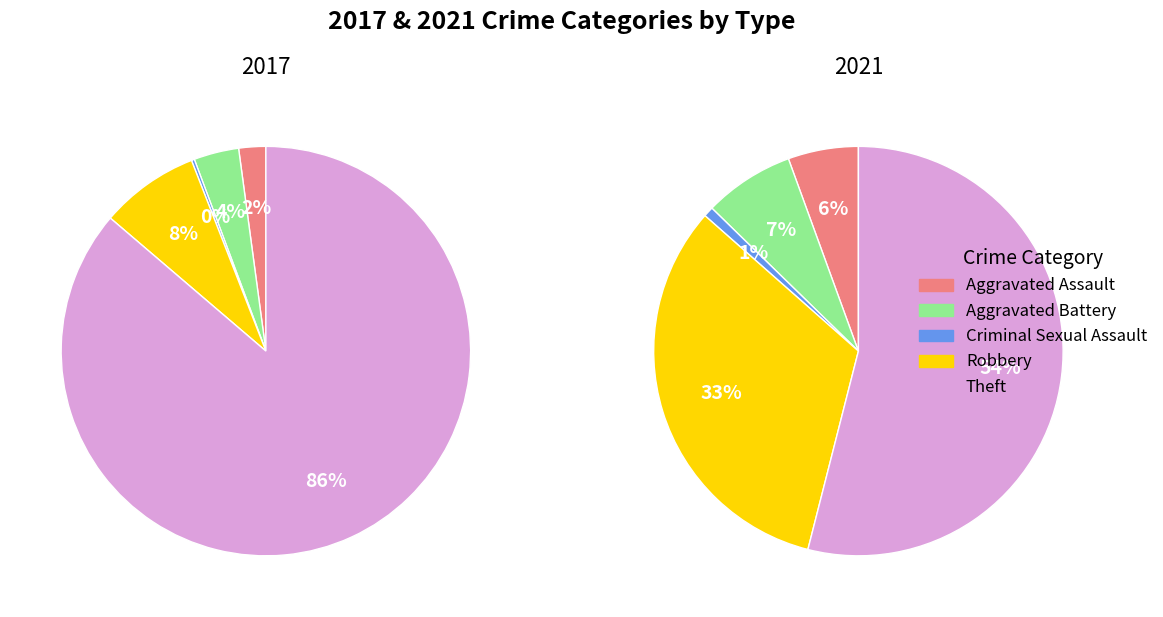

To the nearest percent, what is the difference between the largest and smallest slice percentages?

86%